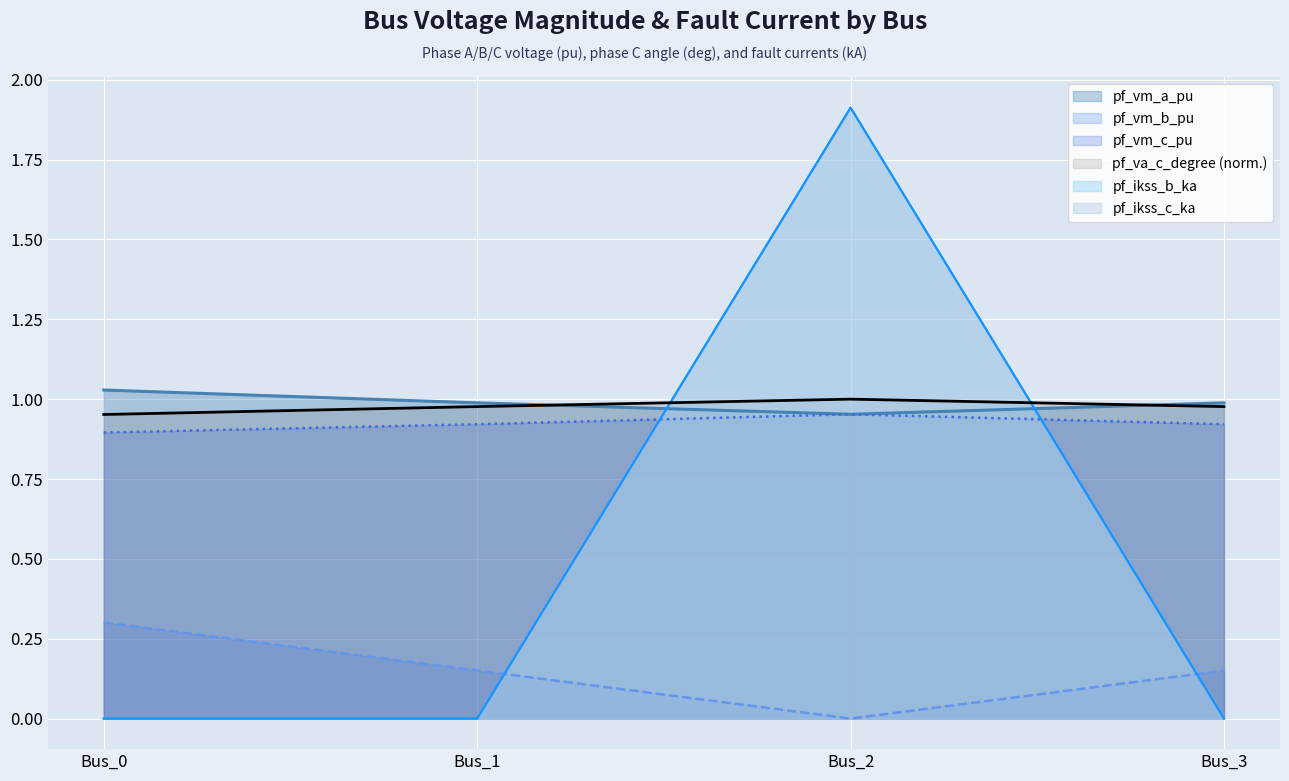

What is the sum of the pf_vm_a_pu values at Bus_3 and Bus_1?

2.0